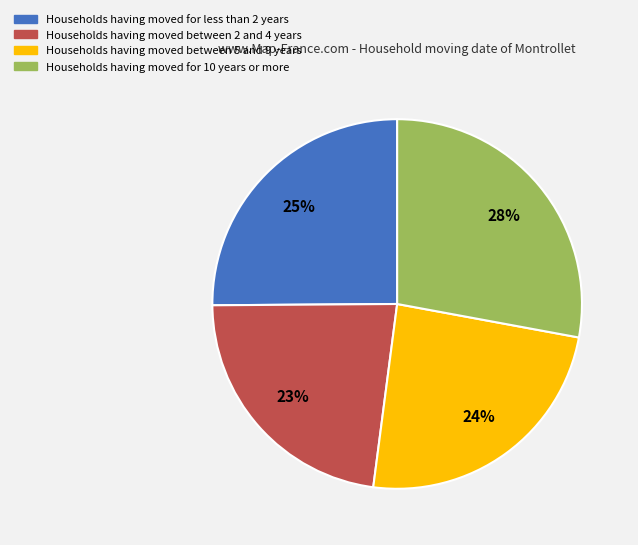

Combined, do Households having moved for less than 2 years and Households having moved between 2 and 4 years account for over 50%?

No